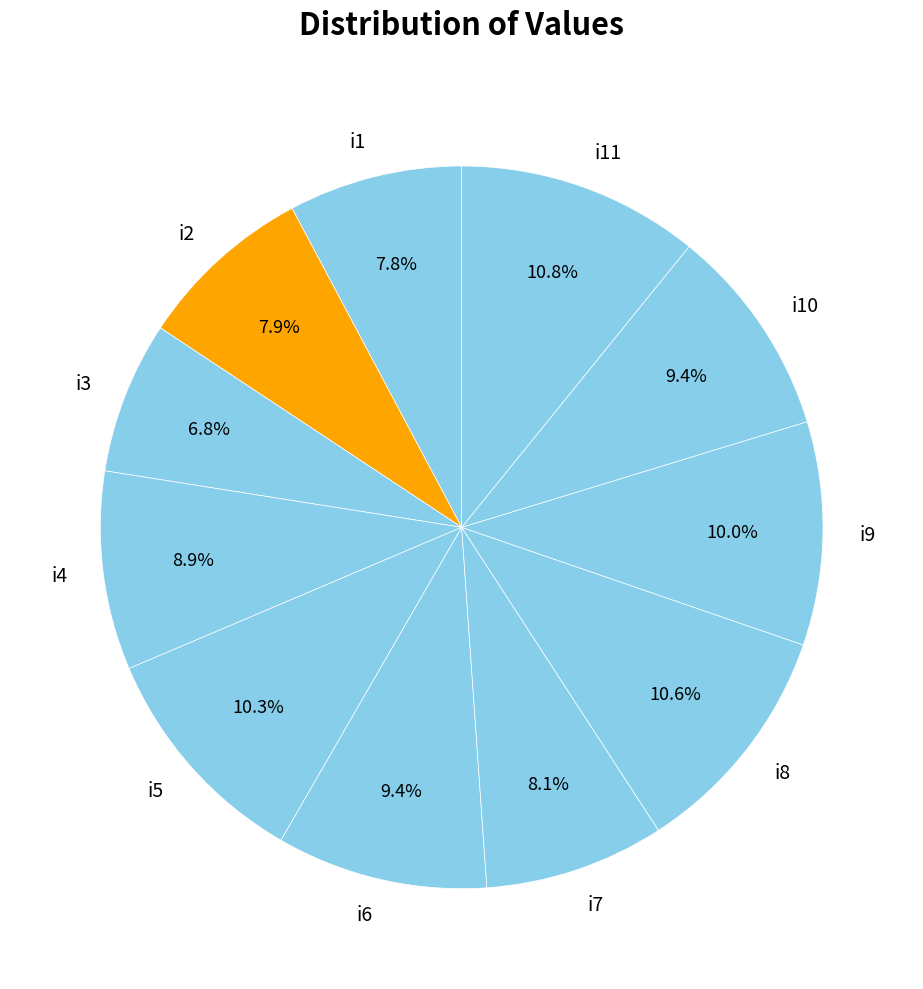

True or false: i6 accounts for 1% of the total.

False